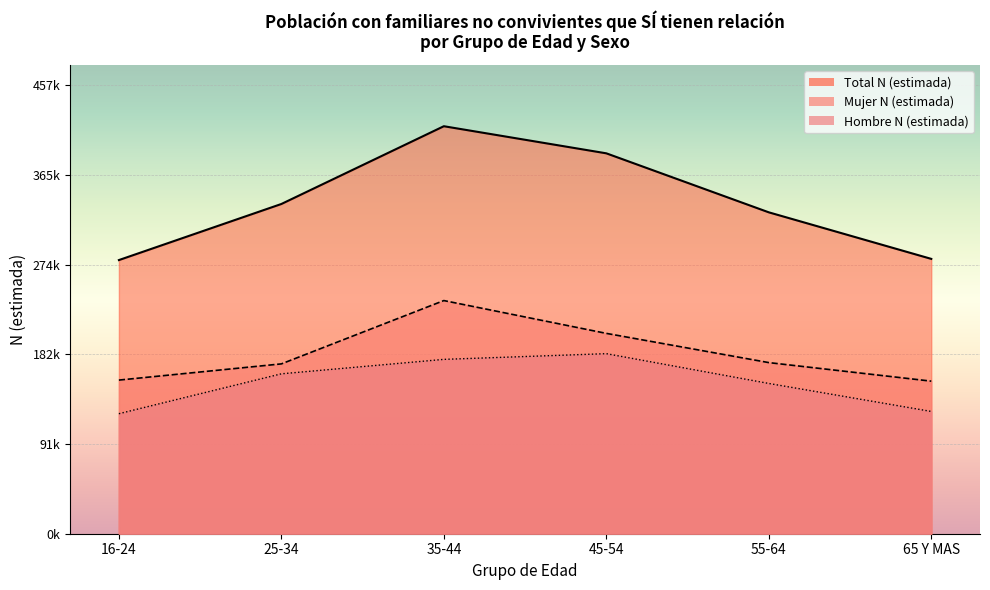

What is the difference between the highest and lowest values at 16-24?

156735